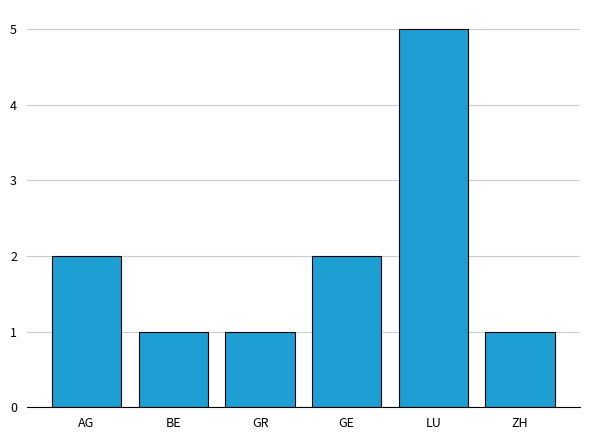

Reading right to left, list all the values displayed in this chart.

ZH=1	LU=5	GE=2	GR=1	BE=1	AG=2